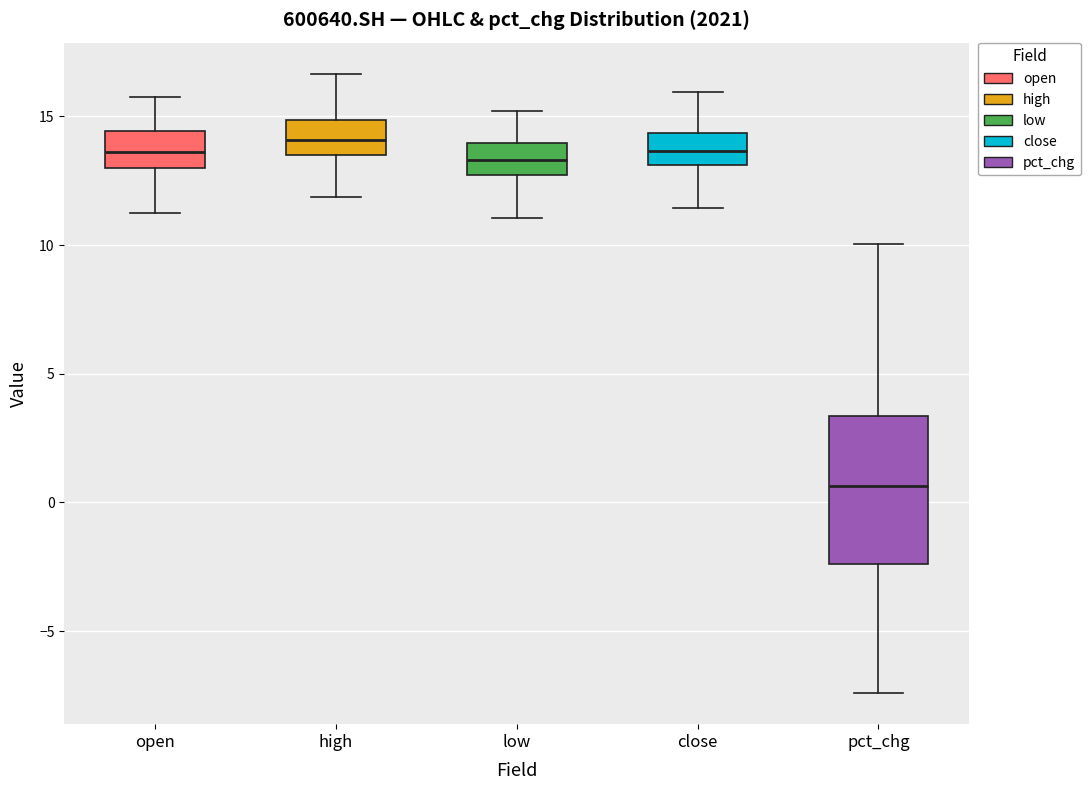

Where does the upper whisker of the box for high end on the y-axis? The values are not printed on the chart, so give them approximately, as read against the axis.

16.5